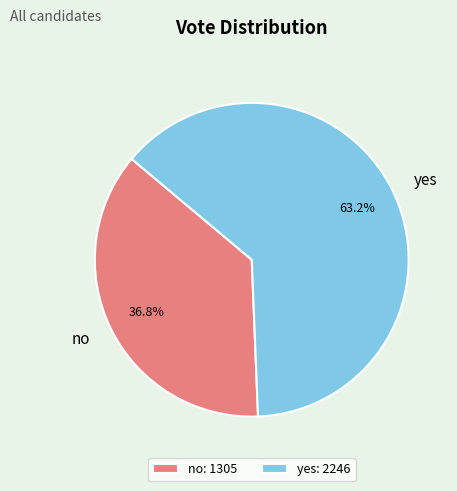

What is the majority slice?

yes